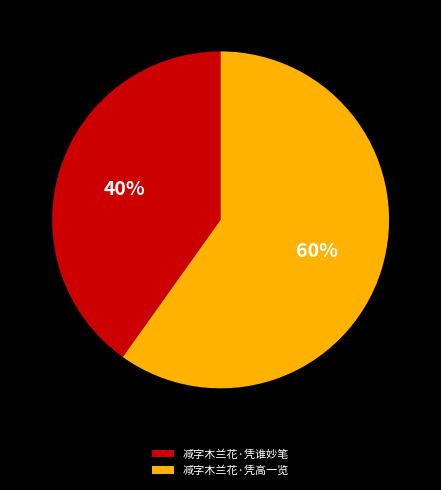

Is there any slice that represents more than half of the pie?

Yes